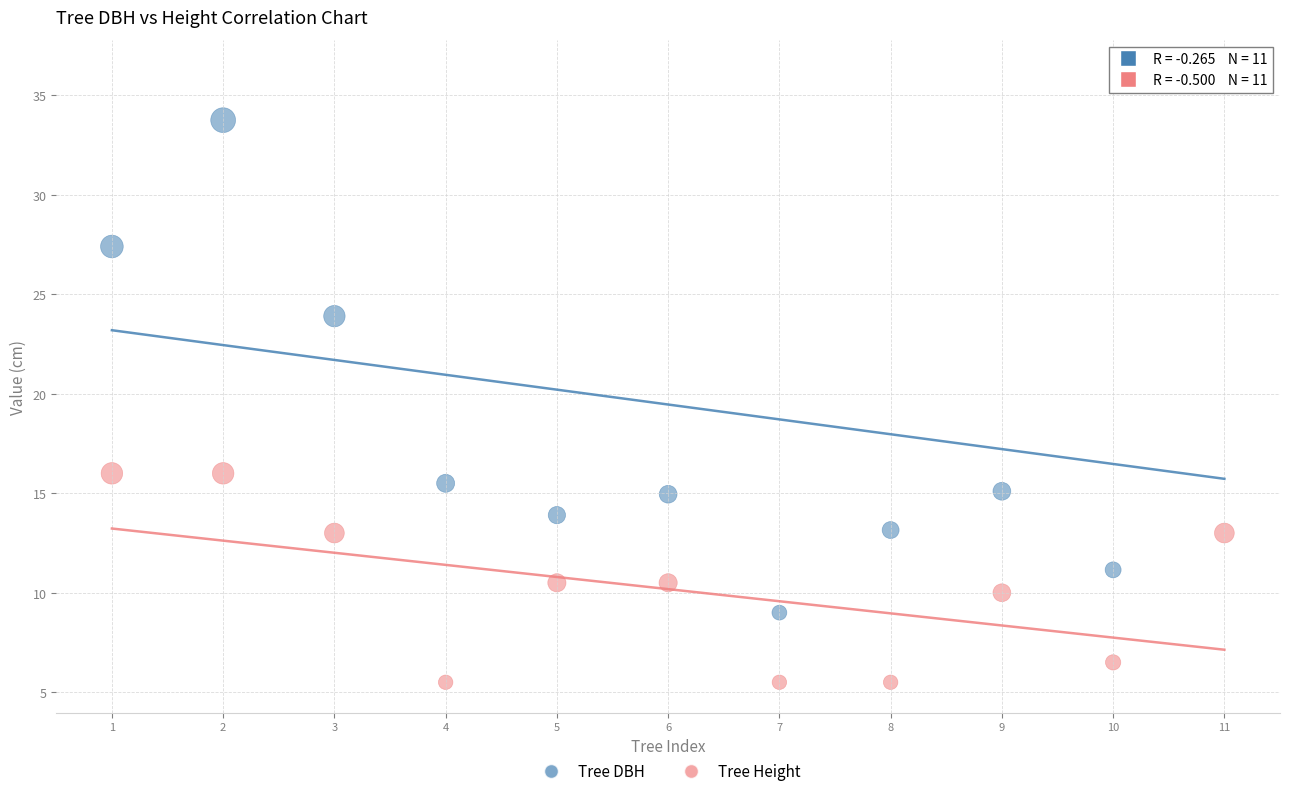

In the Tree DBH series, what Y value is closest to 22?

23.9